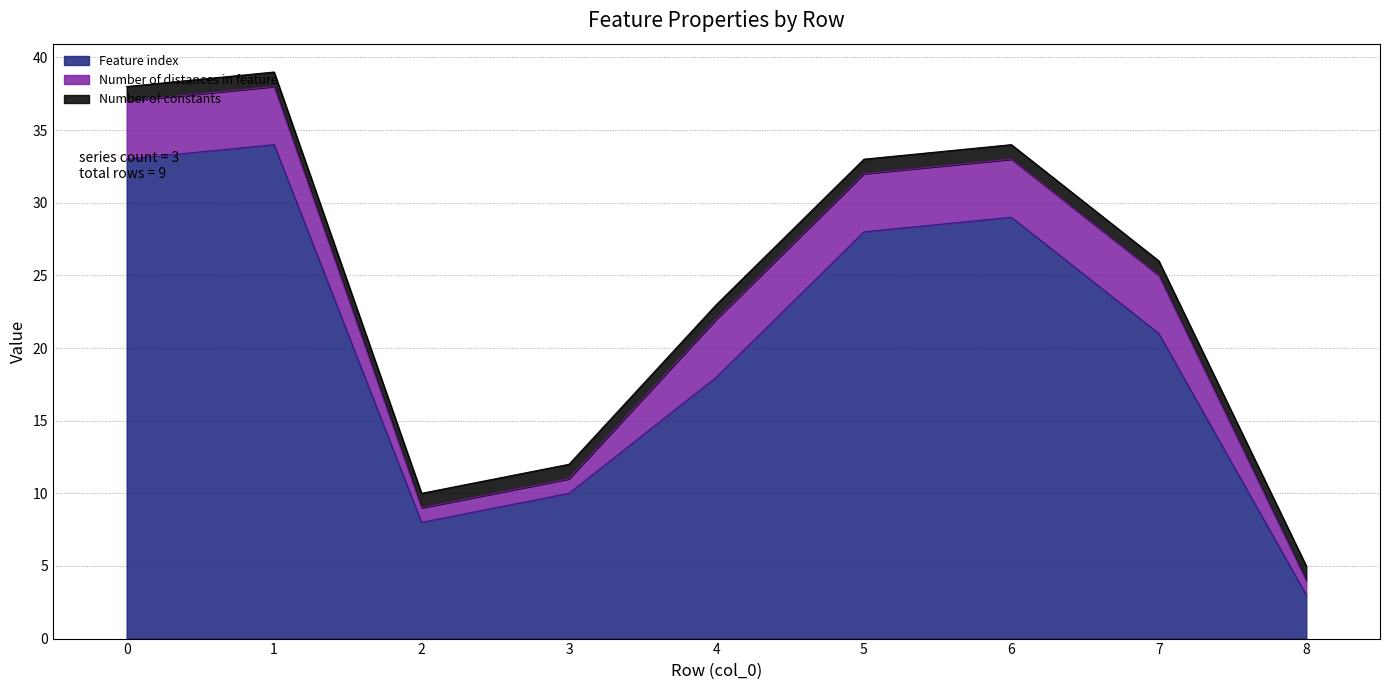

Between 0 and 7, which series saw the biggest shift?

Feature index